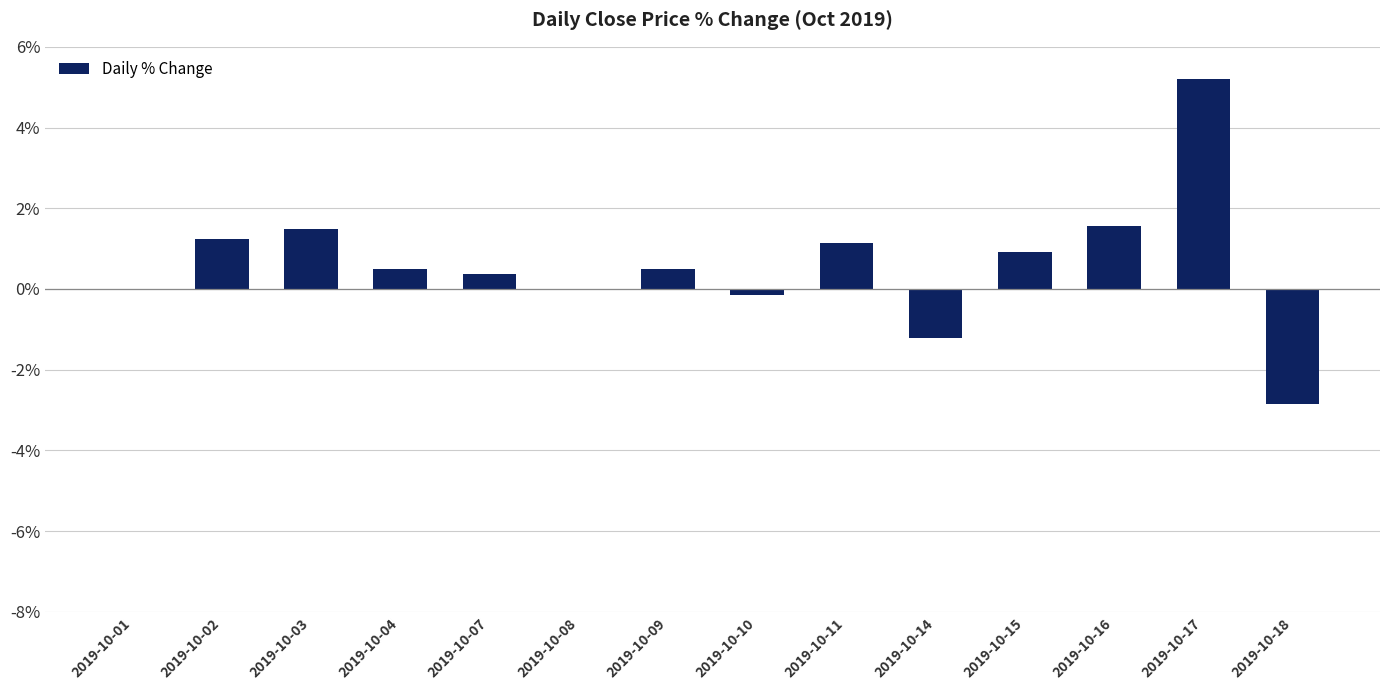

Are the bars horizontal?

No